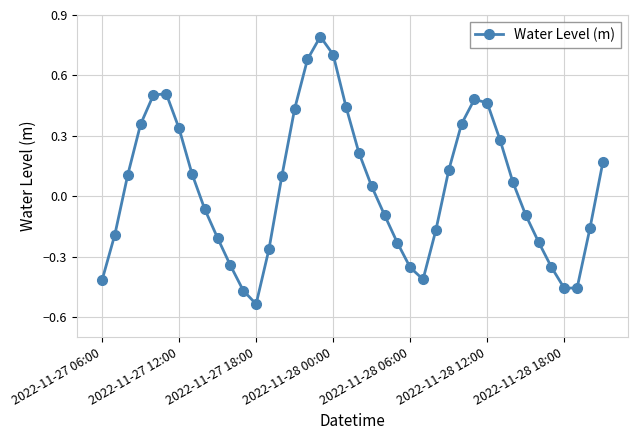

How many interior local peaks (higher than both neighbors) does the data have?

3